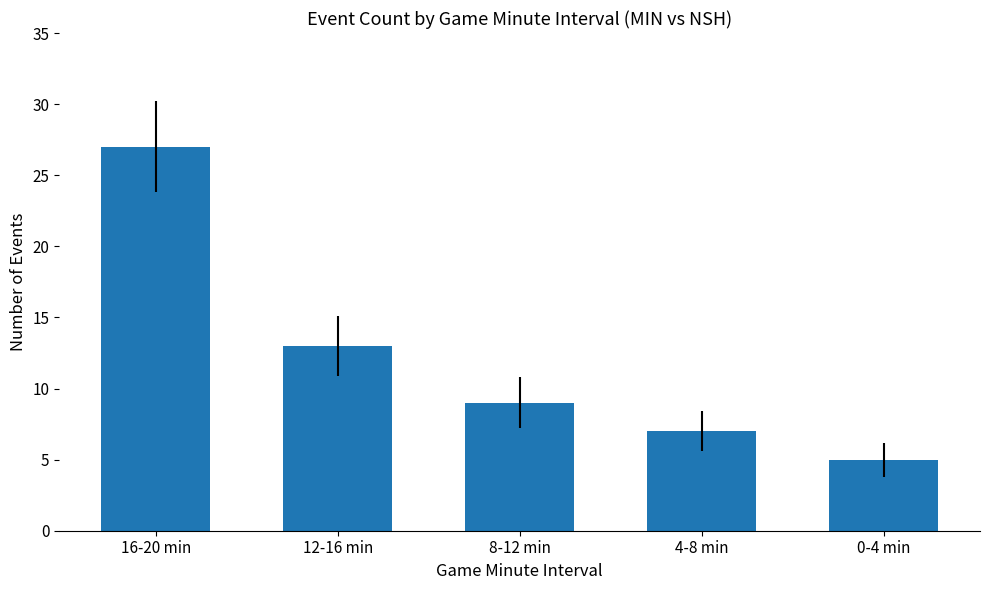

What is the value of the 2nd bar from the left?

13